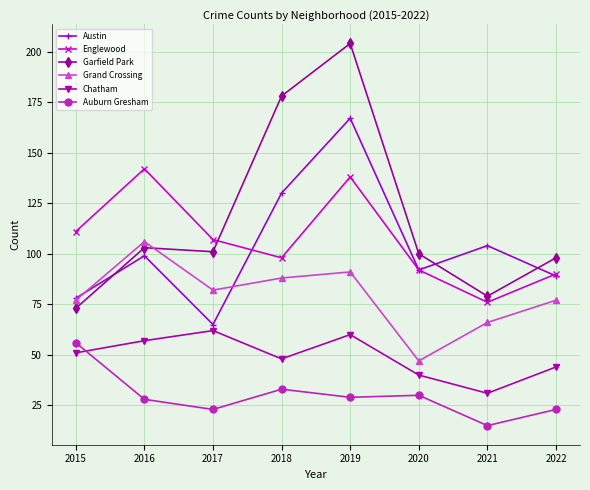

What is the sum of all Englewood values?

854